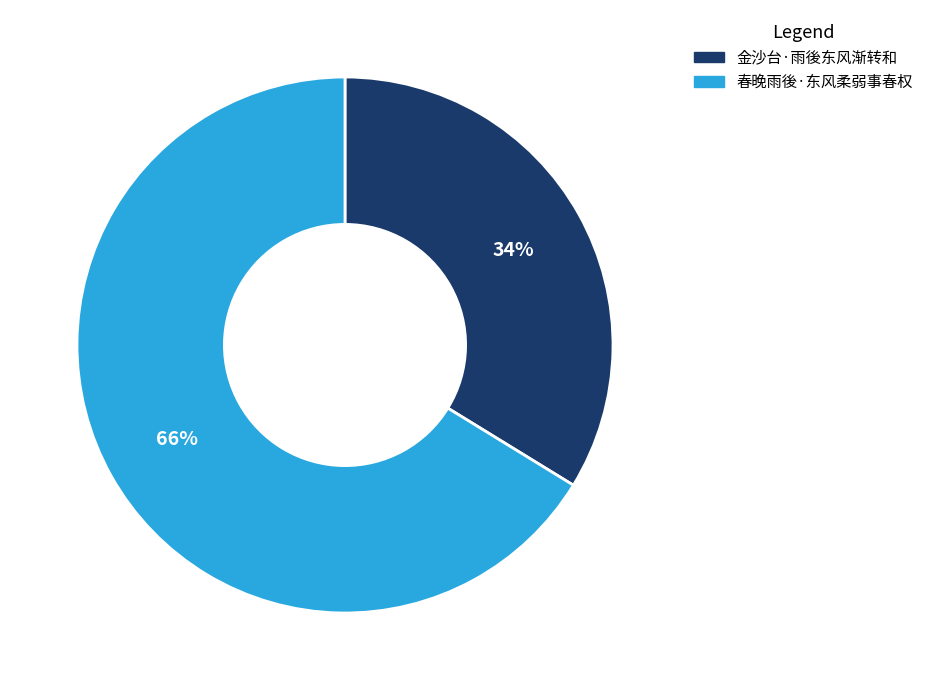

Does 金沙台·雨後东风渐转和 represent more than half of the total?

No